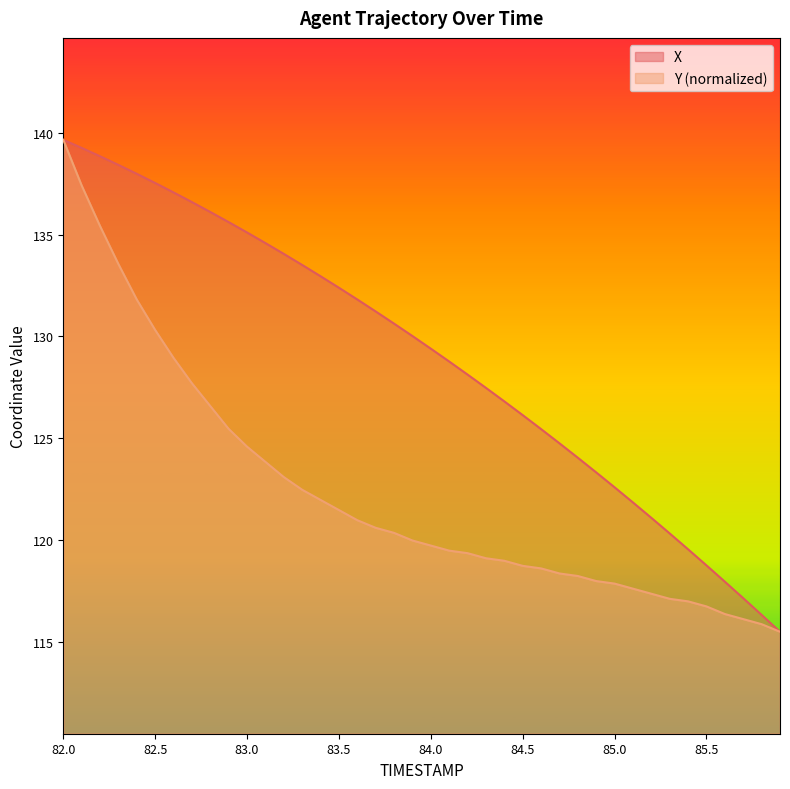

At which label does Y first exceed 119?

82.0